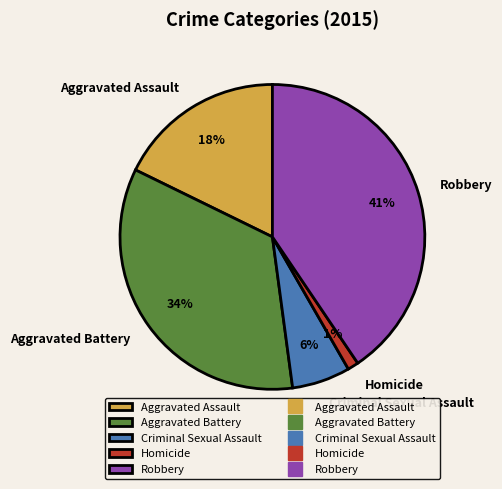

True or false: Criminal Sexual Assault accounts for 1% of the total.

False